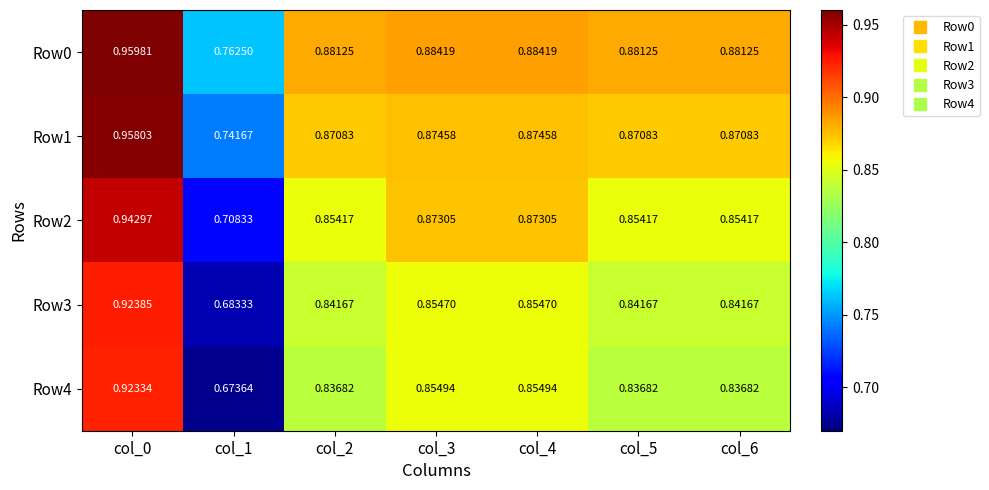

Is the value of Row2 at col_5 greater than the value of Row3 at col_5?

Yes